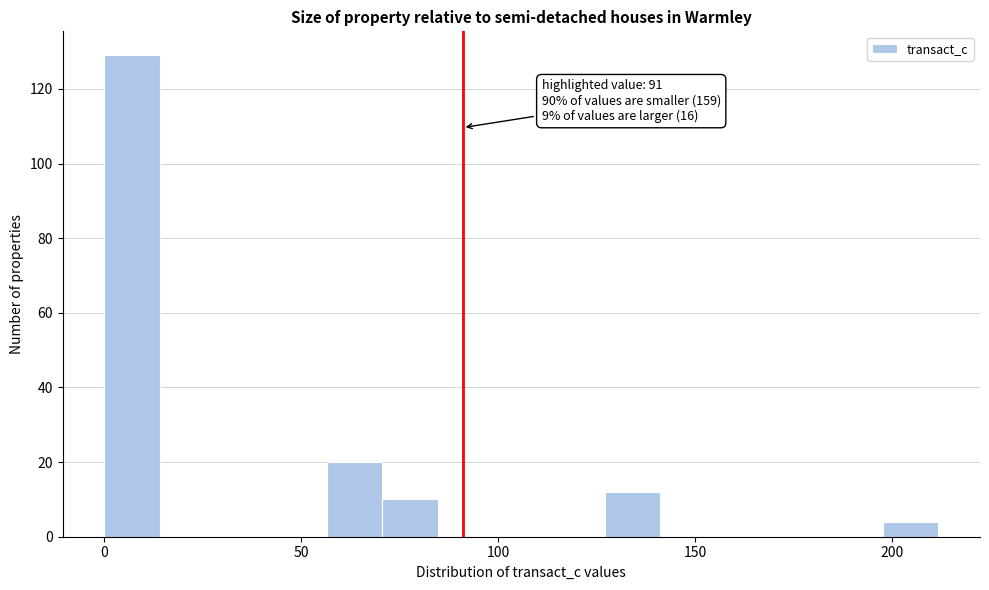

Read against the x-axis, roughly where is the centre of the tallest bar?

5